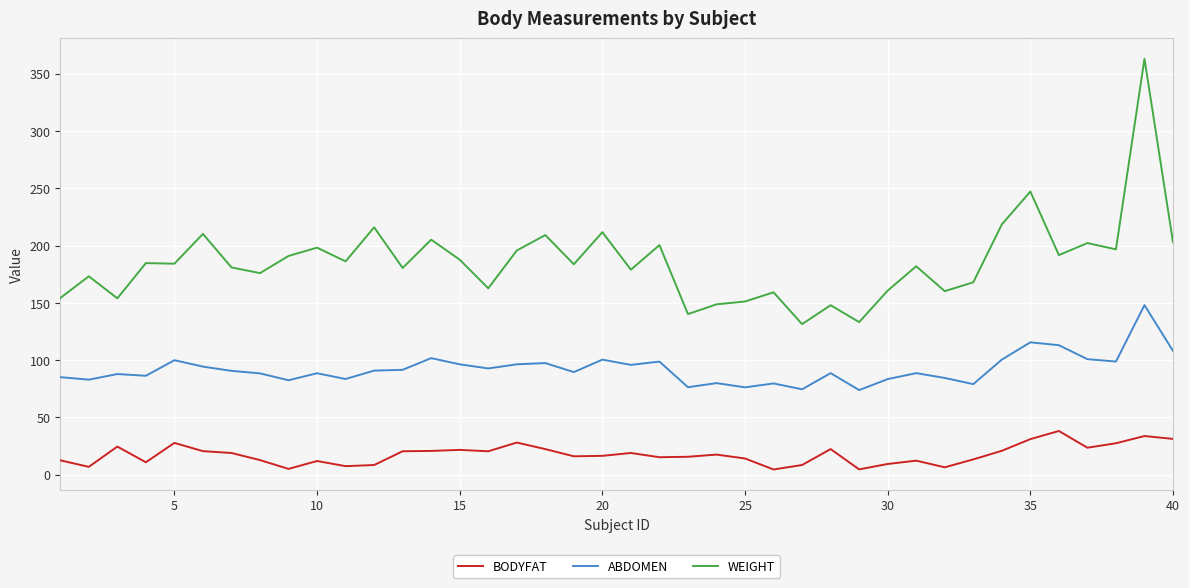

Which series has the largest total across all categories?

WEIGHT